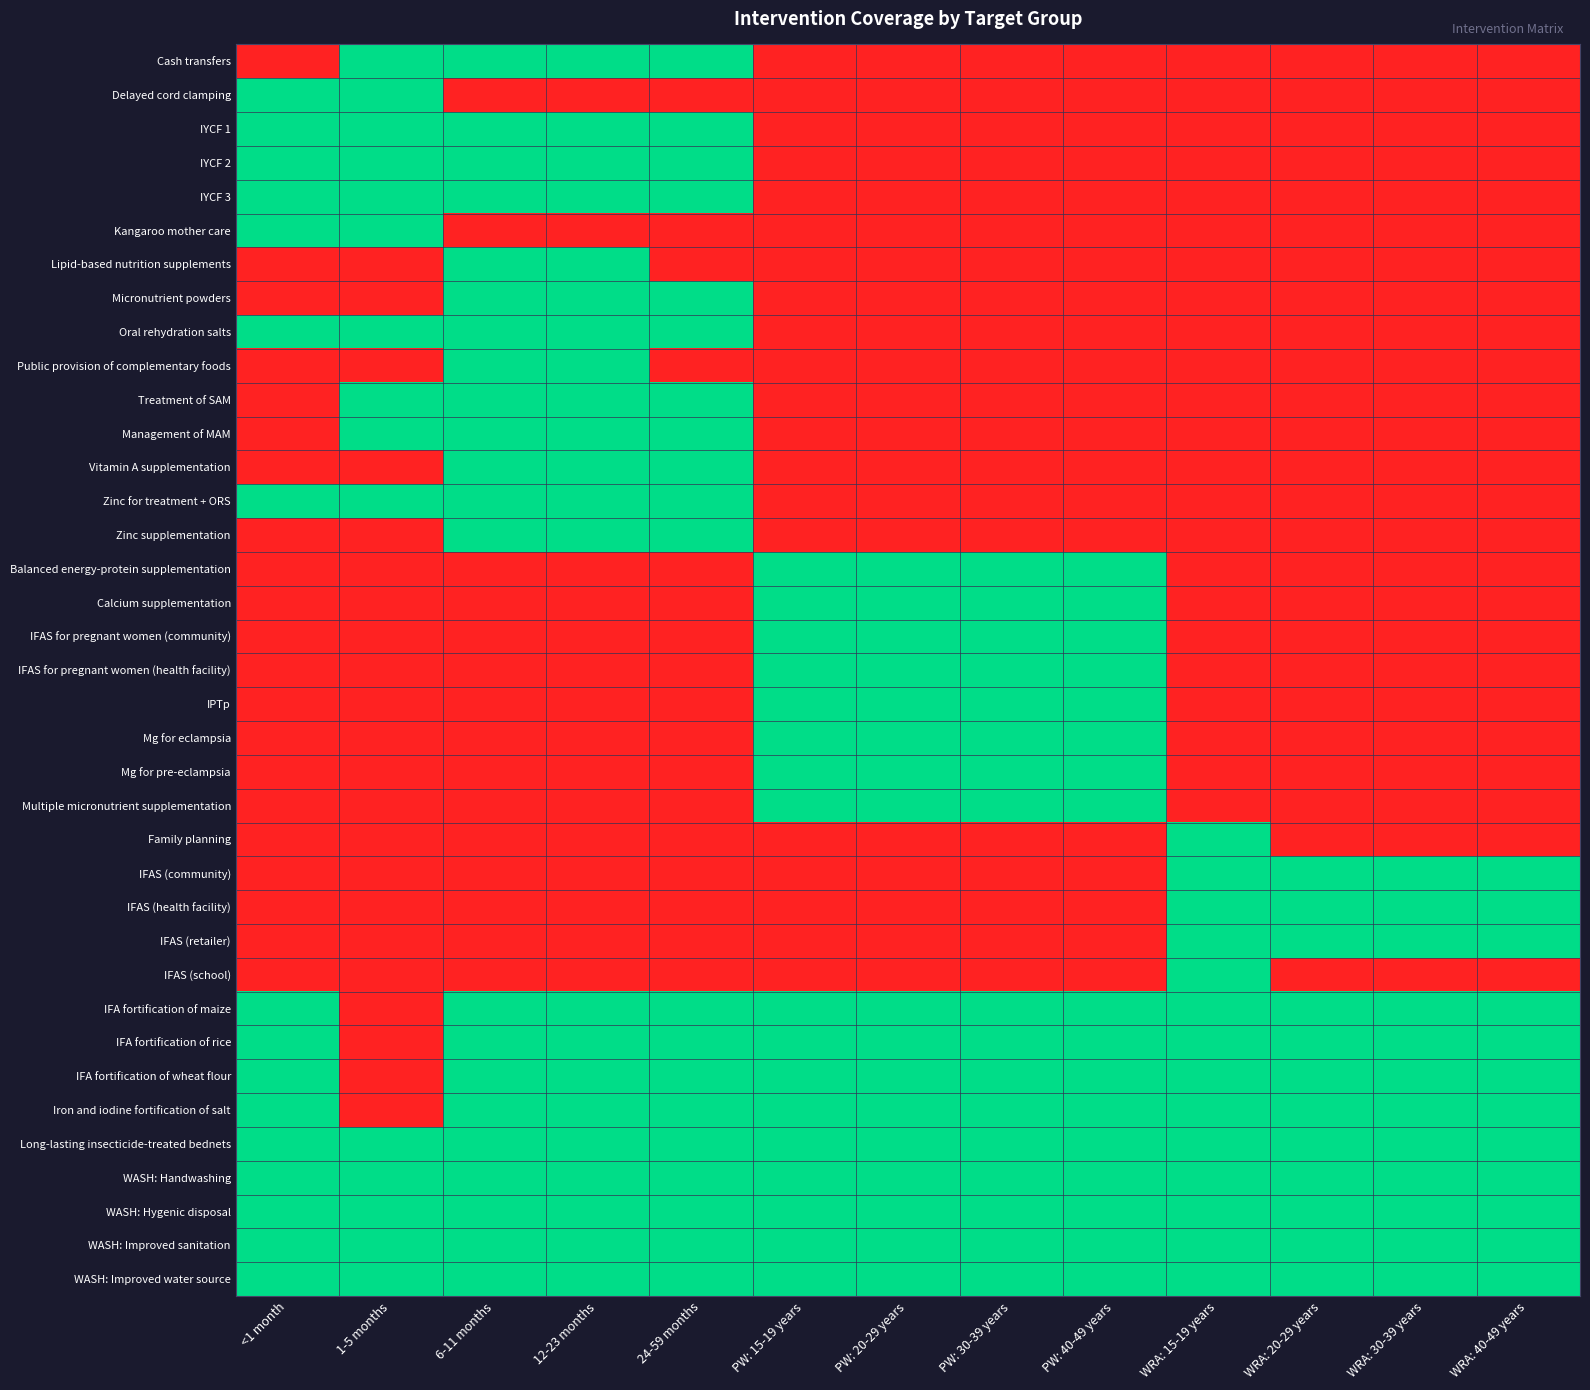

What is the maximum value shown in the chart?

1